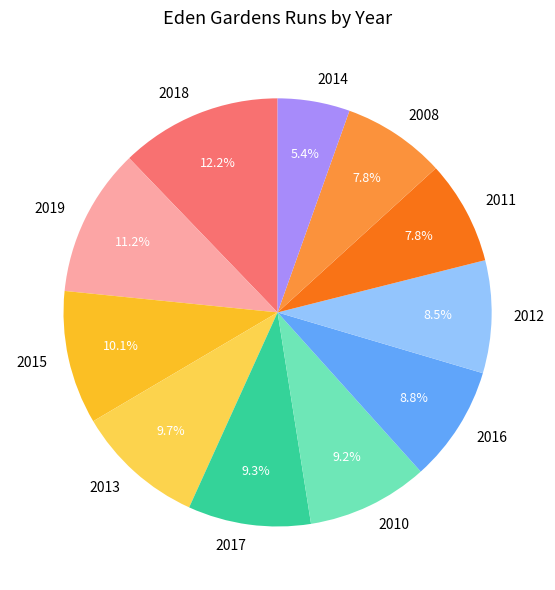

What percentage is NOT represented by 2012?

91.5%